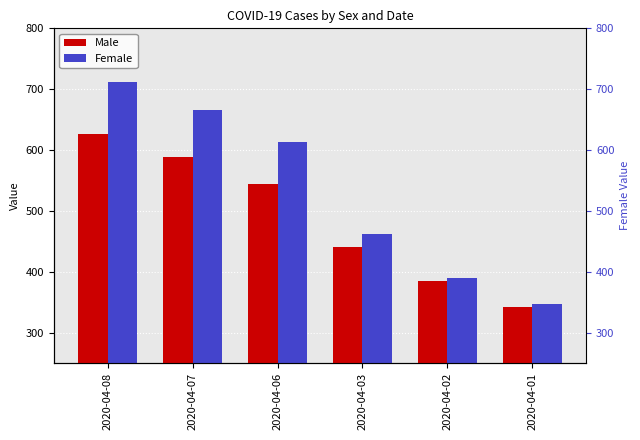

Which series has the largest range (max minus min)?

Female